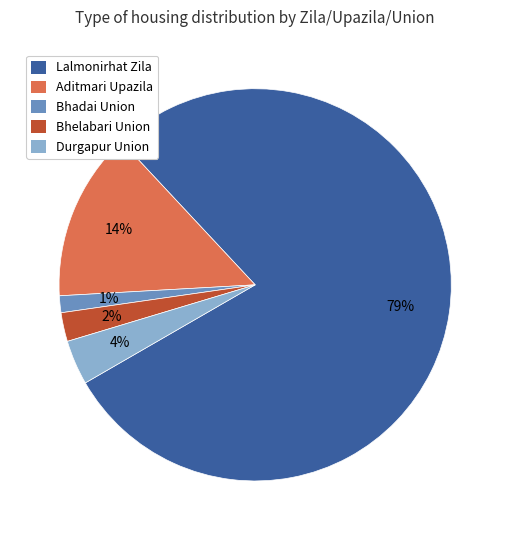

What is the largest slice in the pie chart?

Lalmonirhat Zila